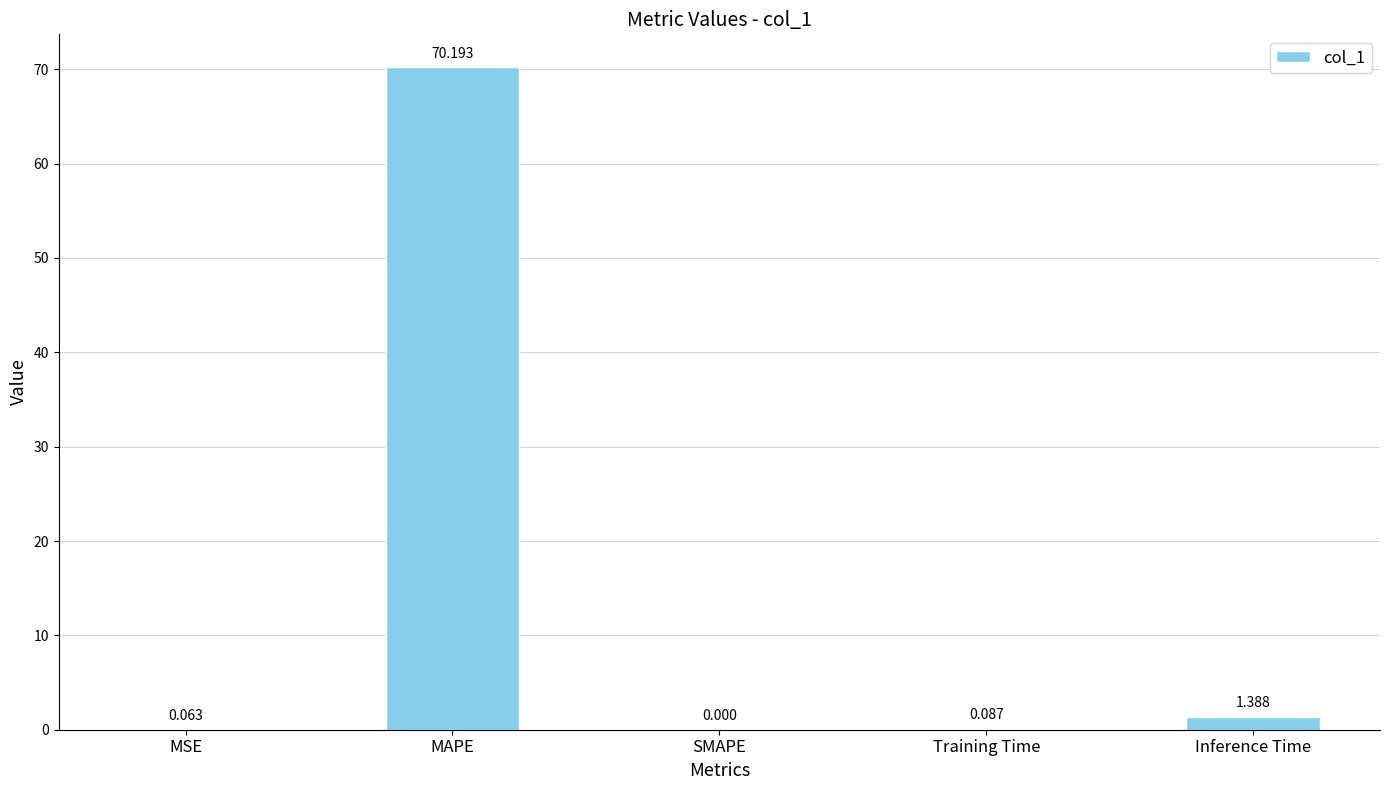

At which category does the chart reach its peak across all series?

MAPE